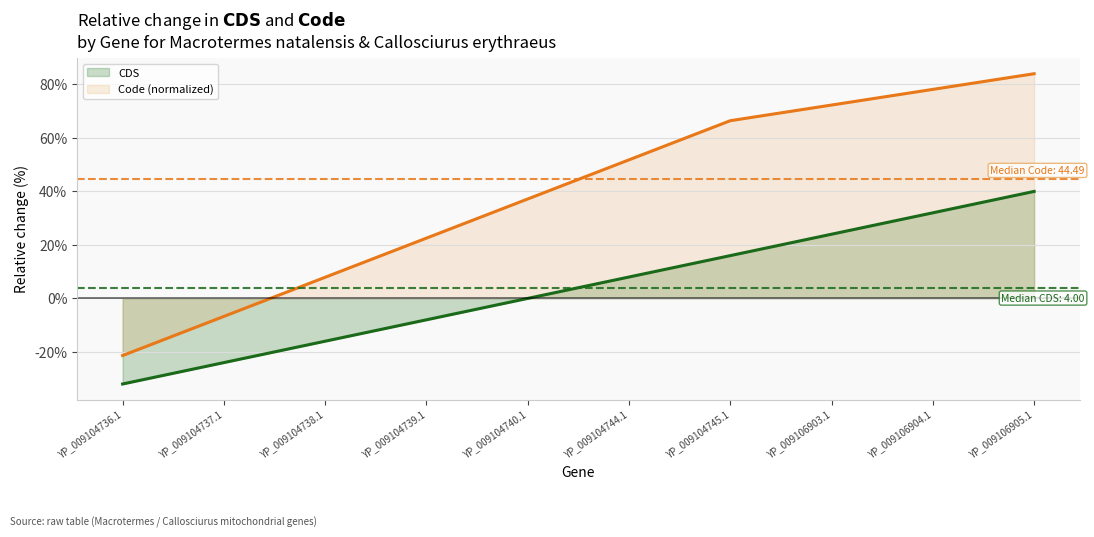

True or false: Code (line) and CDS (line) cross at least once.

False